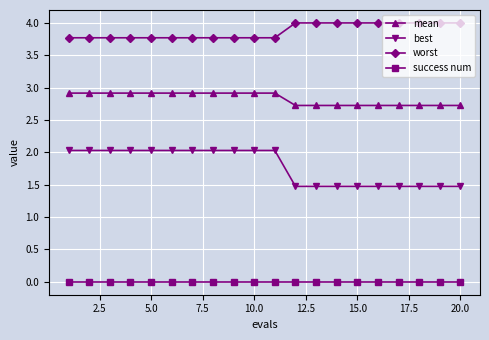

What is the maximum value for worst?

4.0